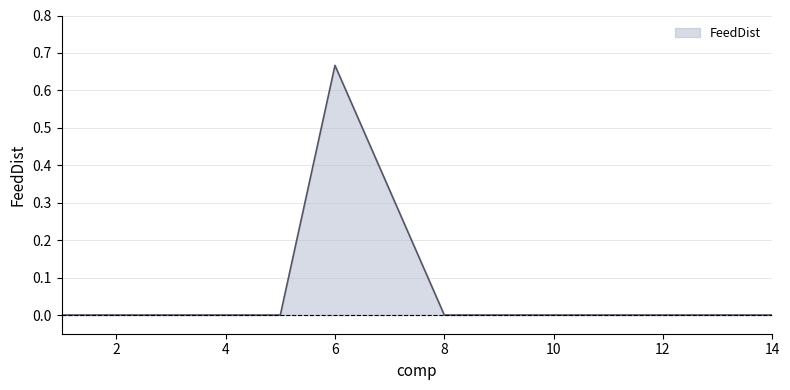

Does the chart display data point markers on the line(s)?

No